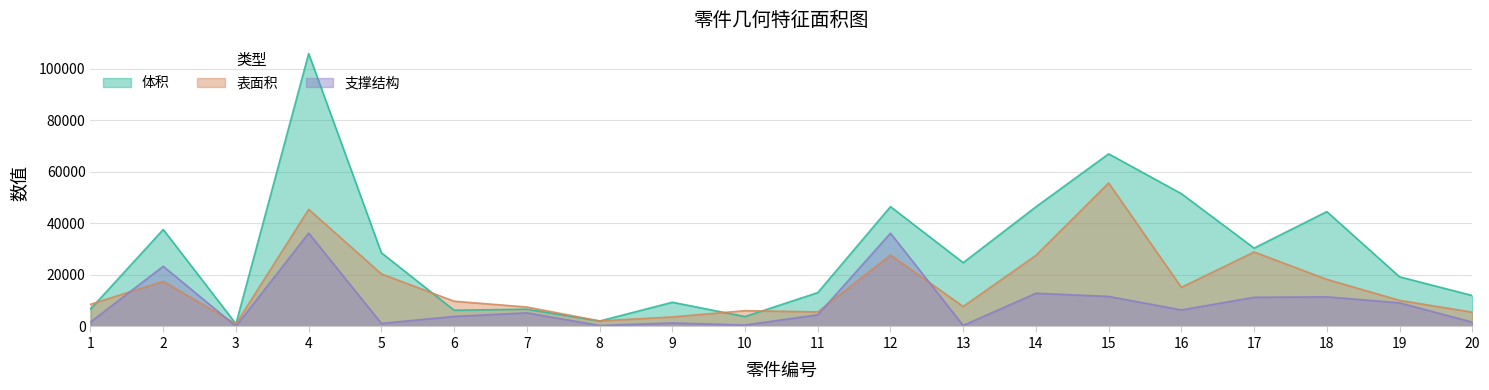

What is the value of the 体积 point at the 17th from the left?

30416.0